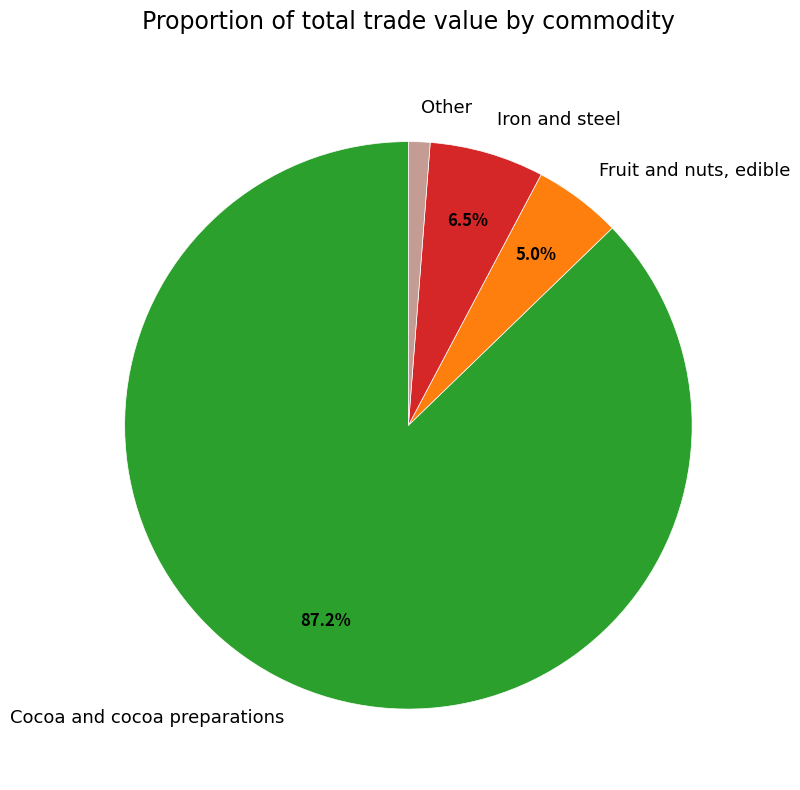

Which slice is the largest?

Cocoa and cocoa preparations